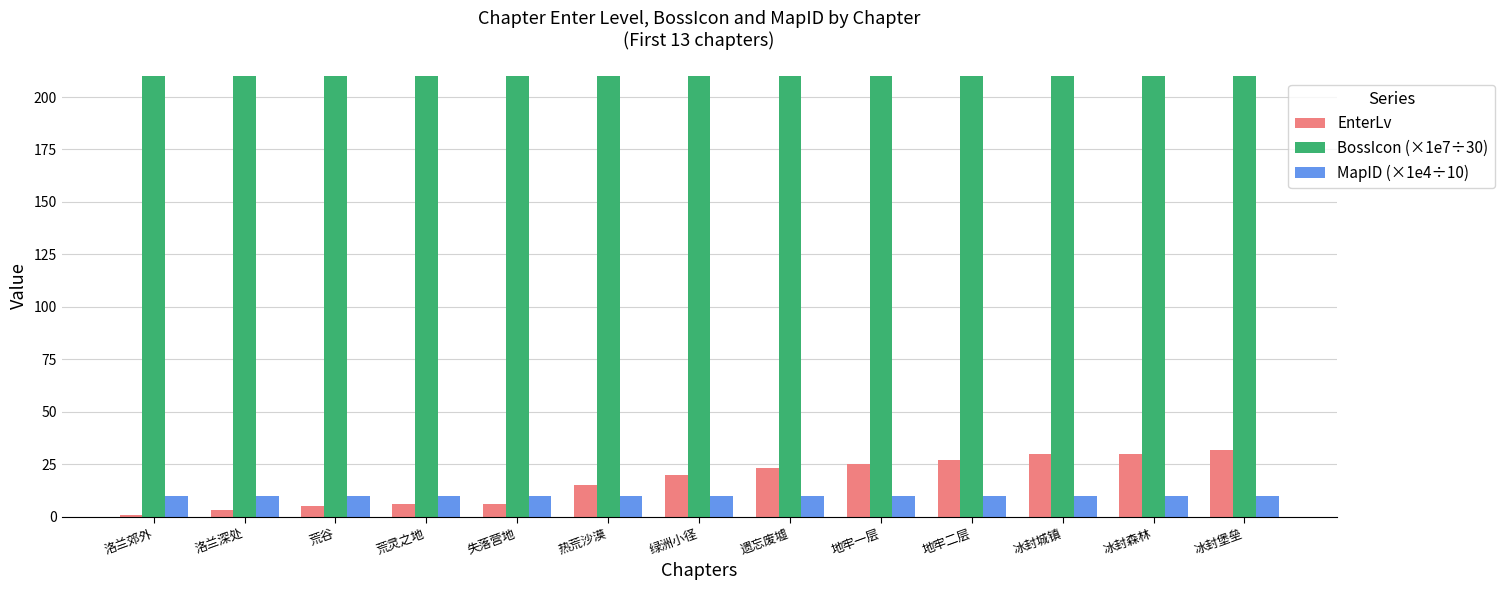

What is the total value across all series at 荒谷?

225.0